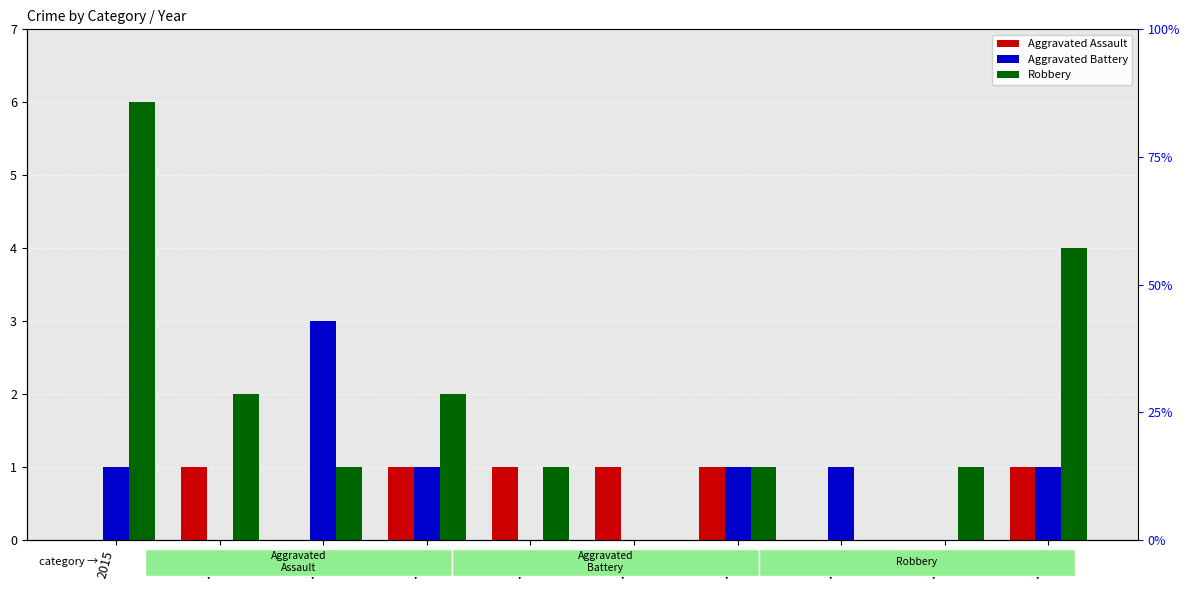

The Aggravated Battery series shows 2 at 2021. True or false?

False